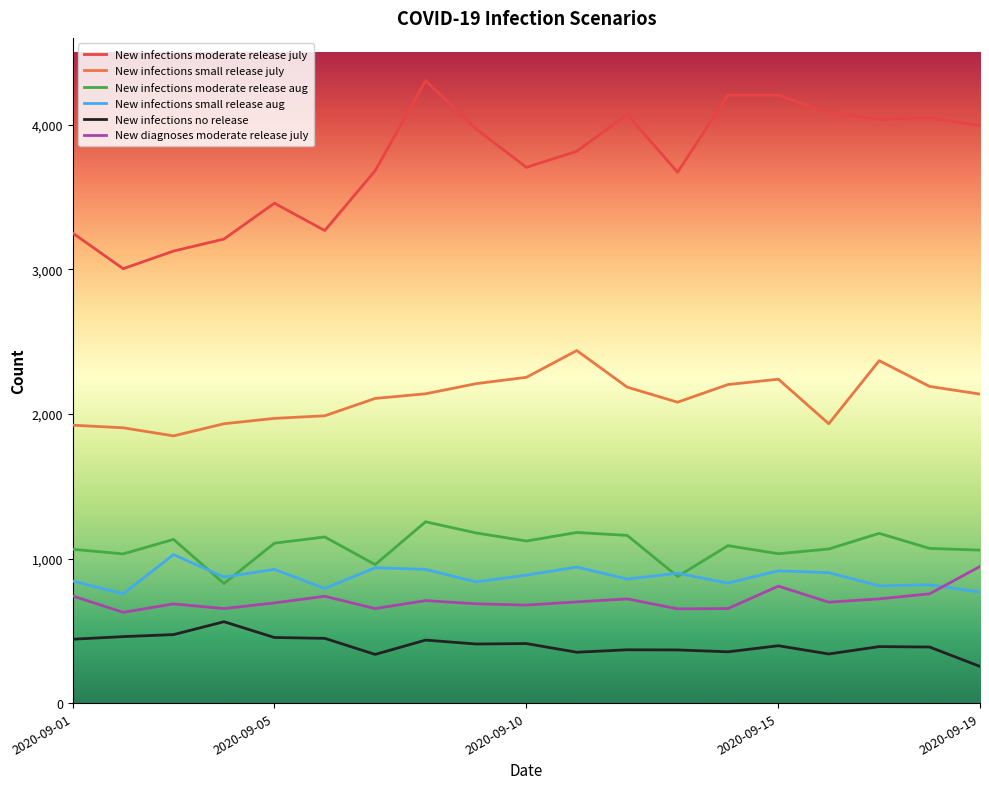

How many series are shown in this chart?

6